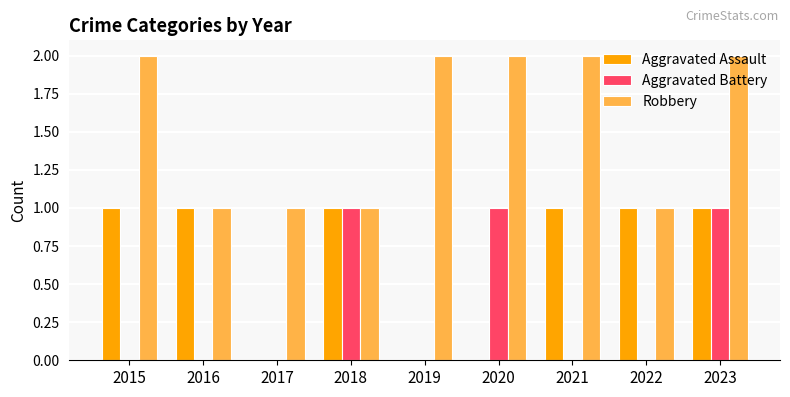

Between 2019 and 2020, which series saw the biggest shift?

Aggravated Battery